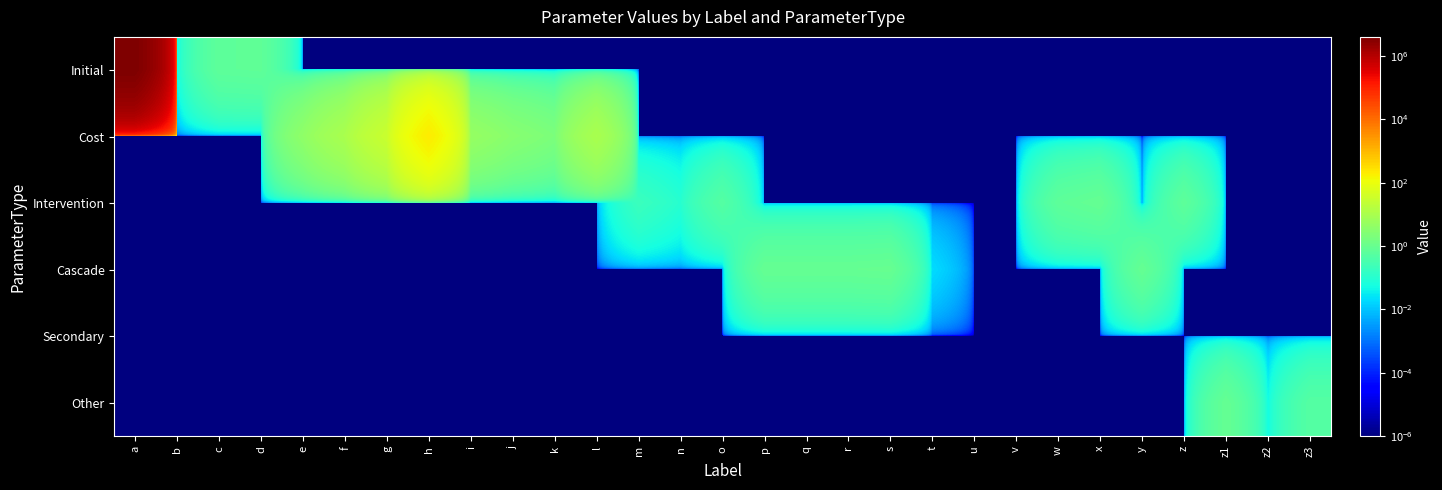

At how many categories does at least one series exceed 426008?

1